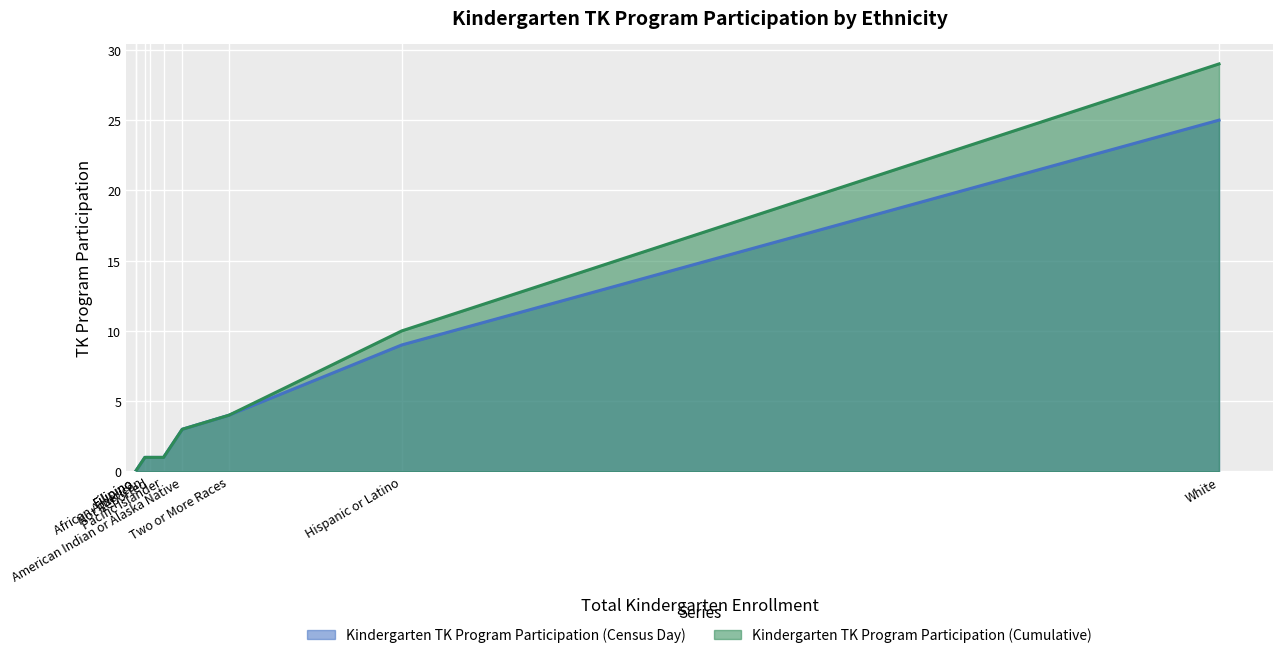

Is the value of Kindergarten TK Program Participation (Cumulative) at Not Reported greater than the value of Kindergarten TK Program Participation (Census Day) at Two or More Races?

No